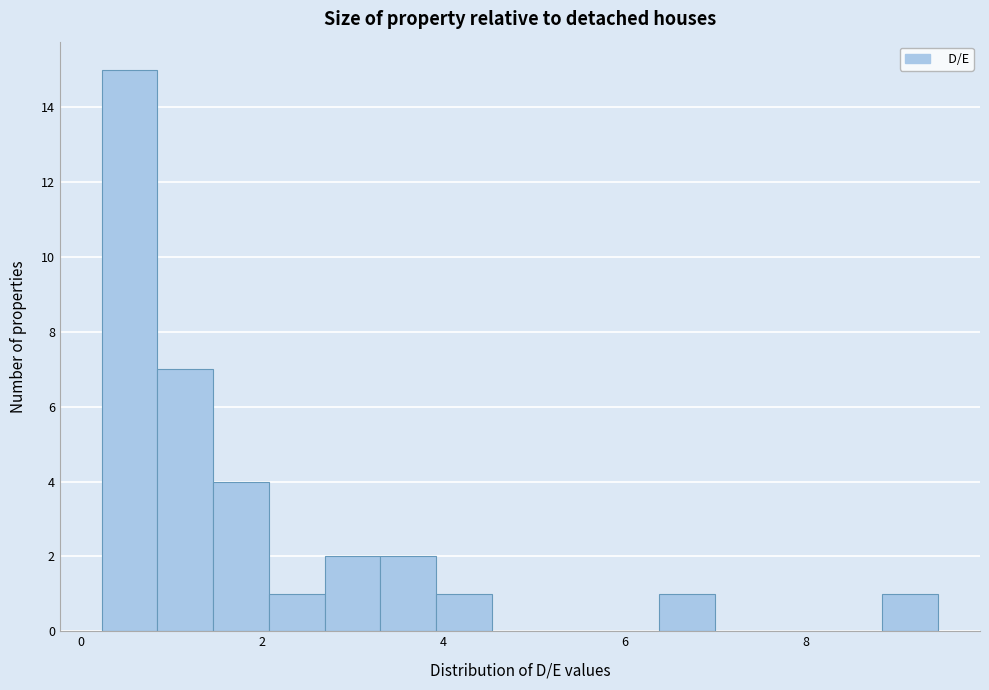

Around what value on the x-axis is the tallest bar? Give the approximate position of its centre, as read against the axis.

0.6